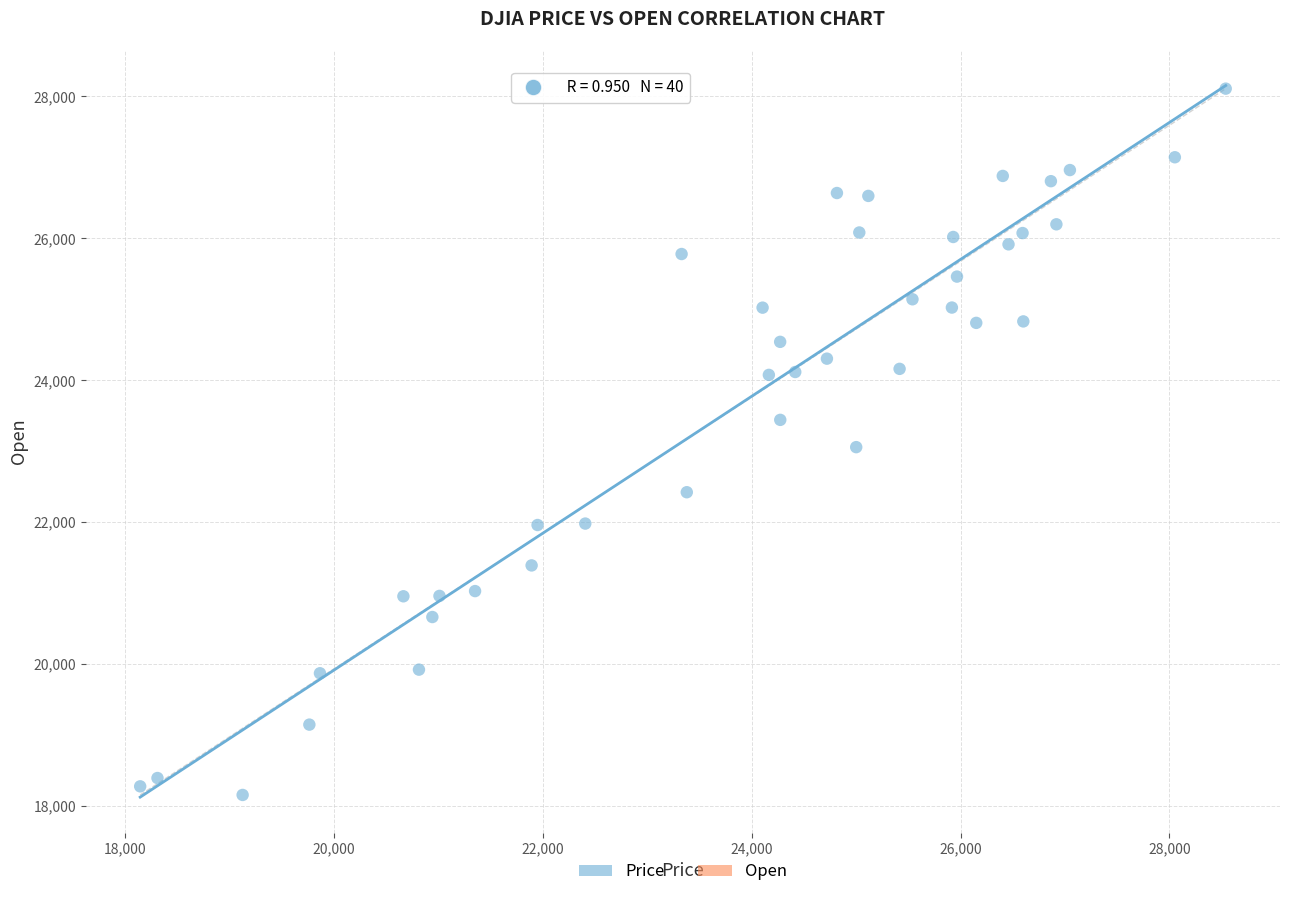

What is the range of X values (max minus min)?

10396.0